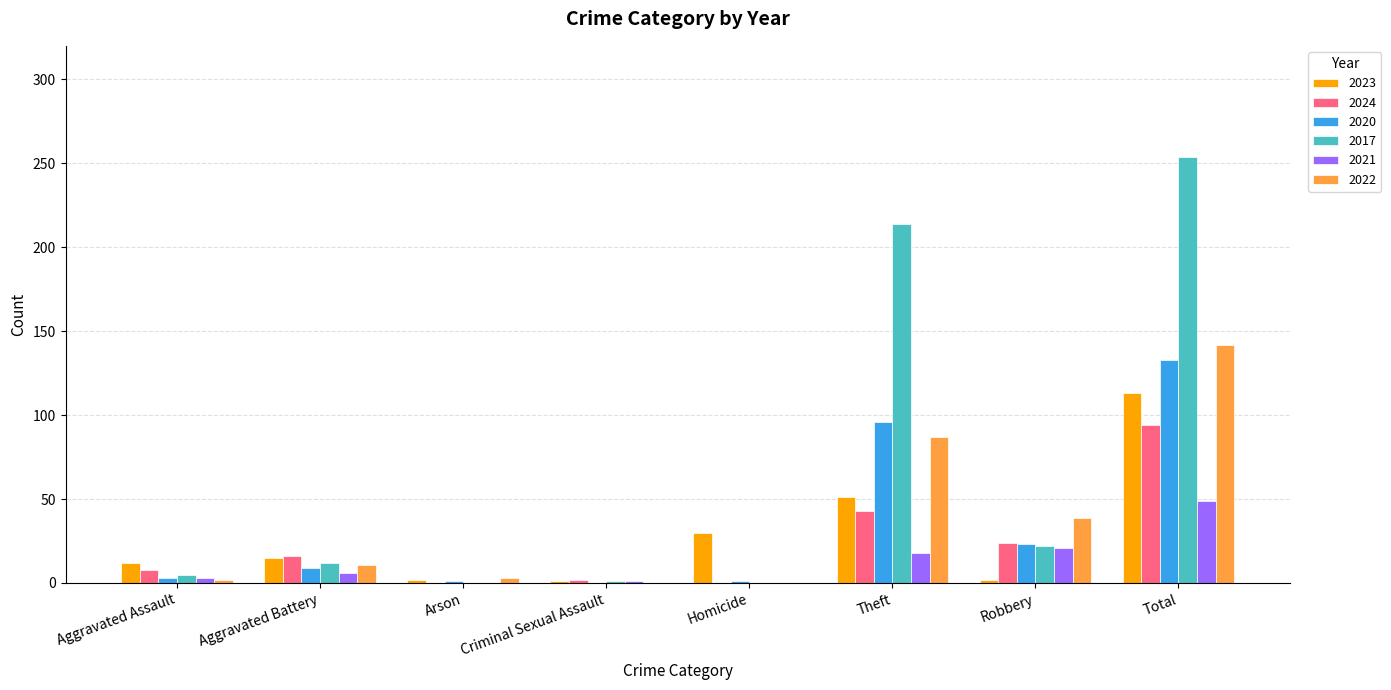

Where is 2017 nearest to the value 127?

Theft